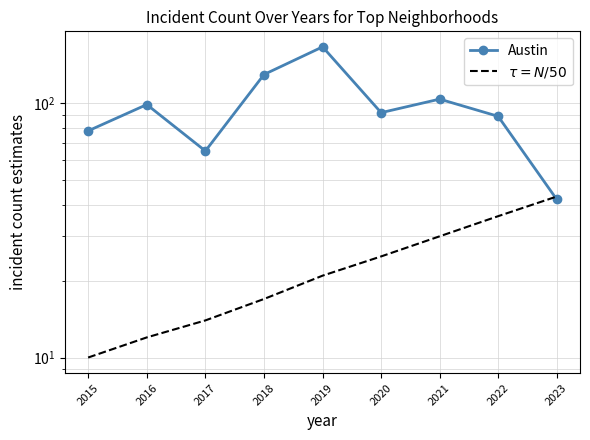

Count the number of data series in this chart.

2